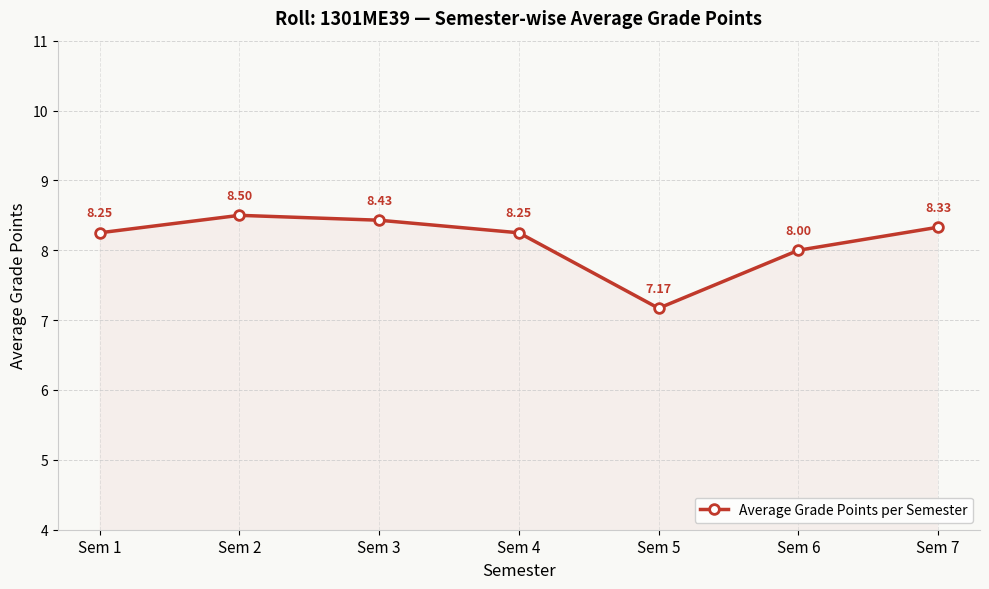

Which category has the lowest value across all series?

Sem 5